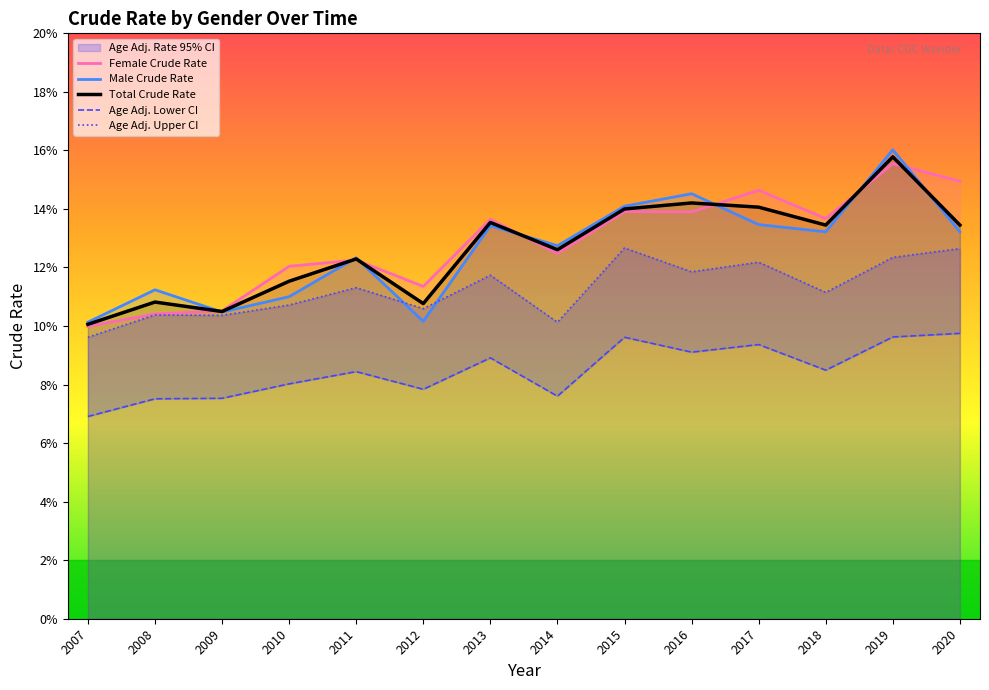

True or false: Age Adj. Lower CI and Age Adj. Upper CI intersect in this chart.

False